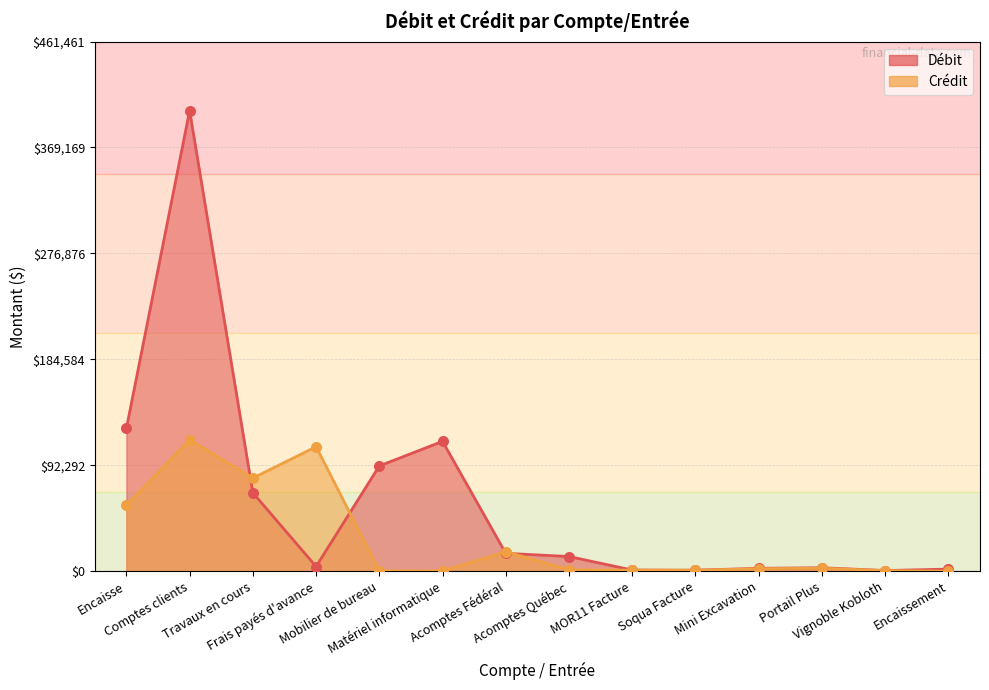

At which category is the sum across all series the highest?

Comptes clients